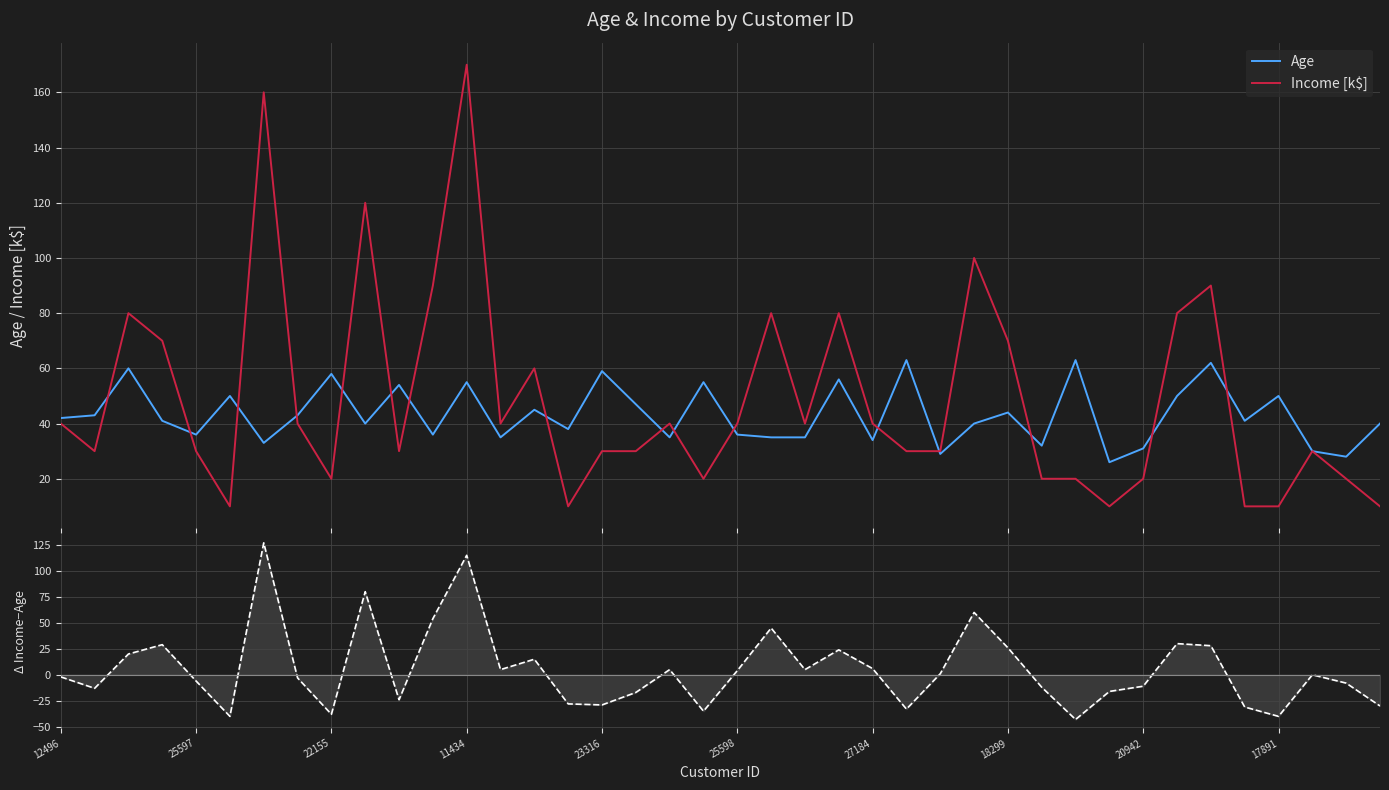

What is the difference between the maximum and minimum values in the Income [k$] series?

160